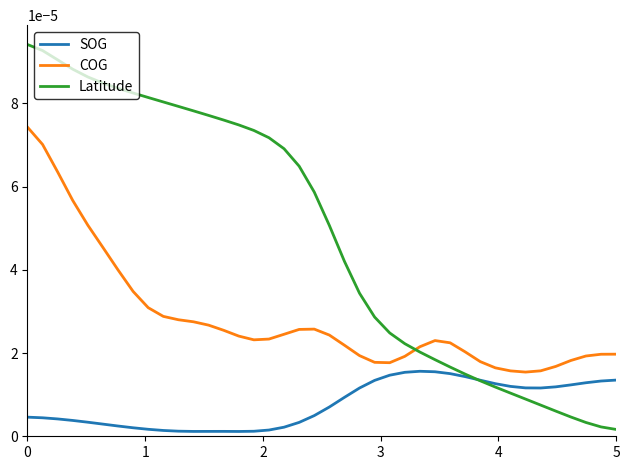

Does the chart have visible grid lines?

No